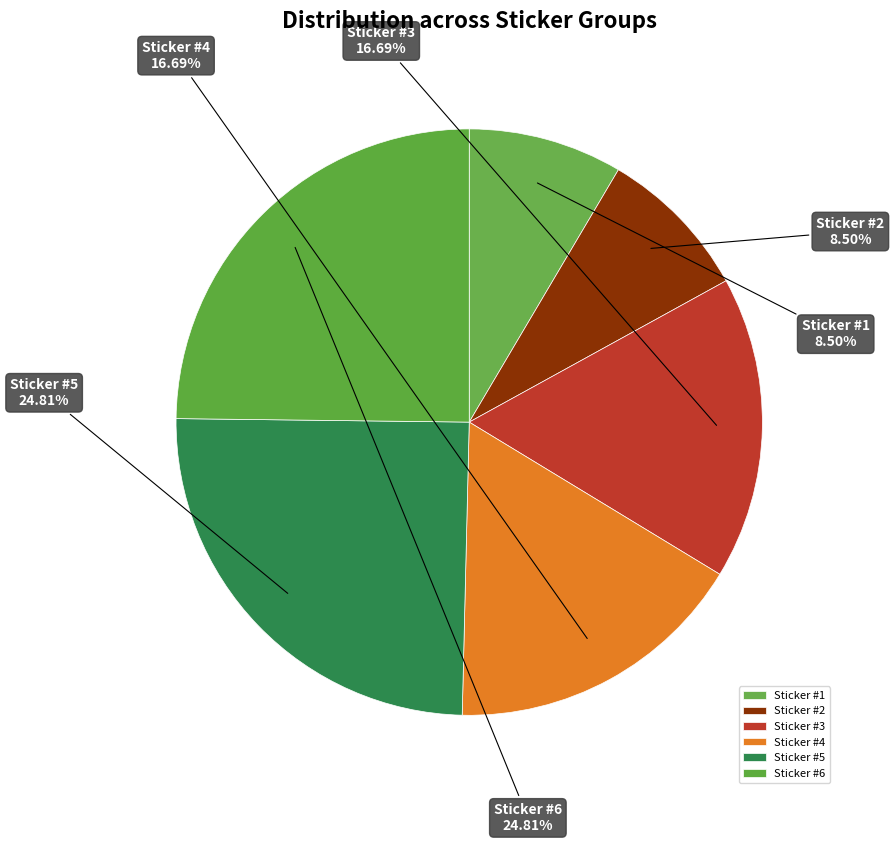

Does Sticker #4 account for over 50% of the chart?

No